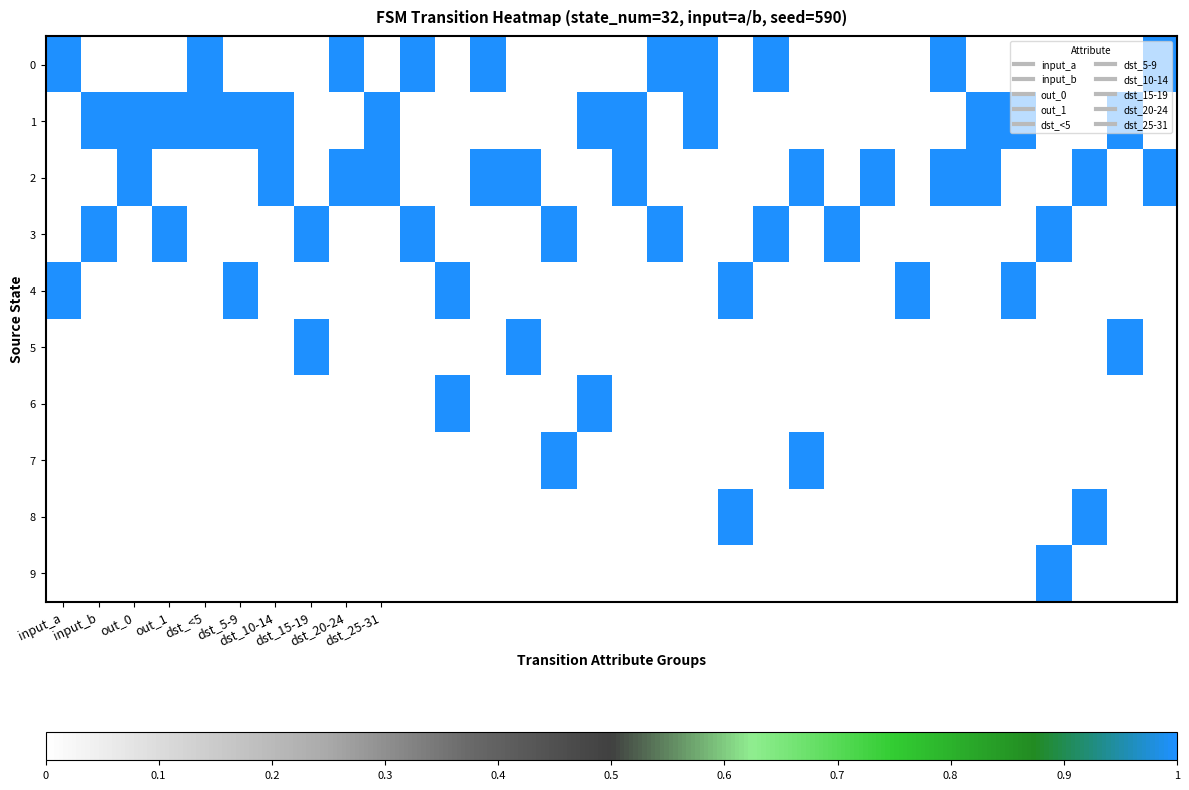

Reading left to right, extract all data points from this chart.

0: 1	0	0	0	1	0	0	0	1	0	1	0	1	0	0	0	0	1	1	0	1	0	0	0	0	1	0	0	0	0	0	1
1: 0	1	1	1	1	1	1	0	0	1	0	0	0	0	0	1	1	0	1	0	0	0	0	0	0	0	1	1	0	0	1	0
2: 0	0	1	0	0	0	1	0	1	1	0	0	1	1	0	0	1	0	0	0	0	1	0	1	0	1	1	0	0	1	0	1
3: 0	1	0	1	0	0	0	1	0	0	1	0	0	0	1	0	0	1	0	0	1	0	1	0	0	0	0	0	1	0	0	0
4: 1	0	0	0	0	1	0	0	0	0	0	1	0	0	0	0	0	0	0	1	0	0	0	0	1	0	0	1	0	0	0	0
5: 0	0	0	0	0	0	0	1	0	0	0	0	0	1	0	0	0	0	0	0	0	0	0	0	0	0	0	0	0	0	1	0
6: 0	0	0	0	0	0	0	0	0	0	0	1	0	0	0	1	0	0	0	0	0	0	0	0	0	0	0	0	0	0	0	0
7: 0	0	0	0	0	0	0	0	0	0	0	0	0	0	1	0	0	0	0	0	0	1	0	0	0	0	0	0	0	0	0	0
8: 0	0	0	0	0	0	0	0	0	0	0	0	0	0	0	0	0	0	0	1	0	0	0	0	0	0	0	0	0	1	0	0
9: 0	0	0	0	0	0	0	0	0	0	0	0	0	0	0	0	0	0	0	0	0	0	0	0	0	0	0	0	1	0	0	0